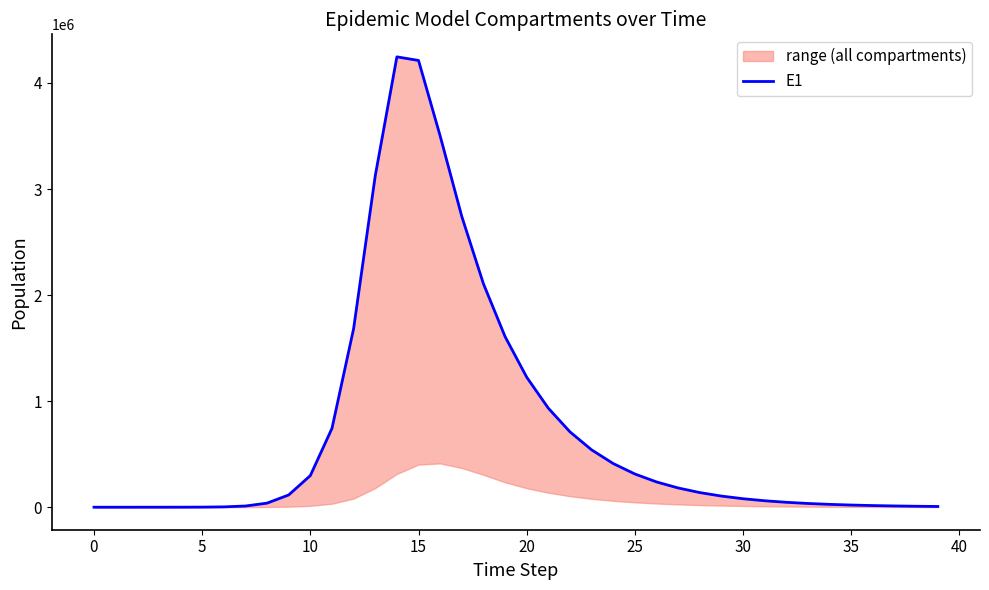

What is the difference between the maximum and second lowest values?

4245913.3